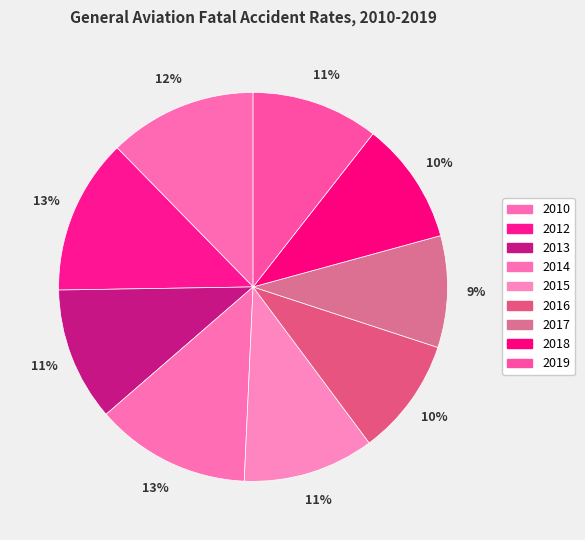

Combined, do 2012 and 2017 account for over 50%?

No